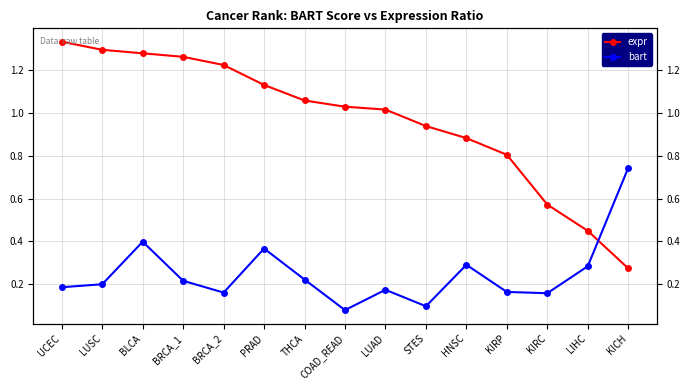

What are all the series names shown in the legend?

expr, bart